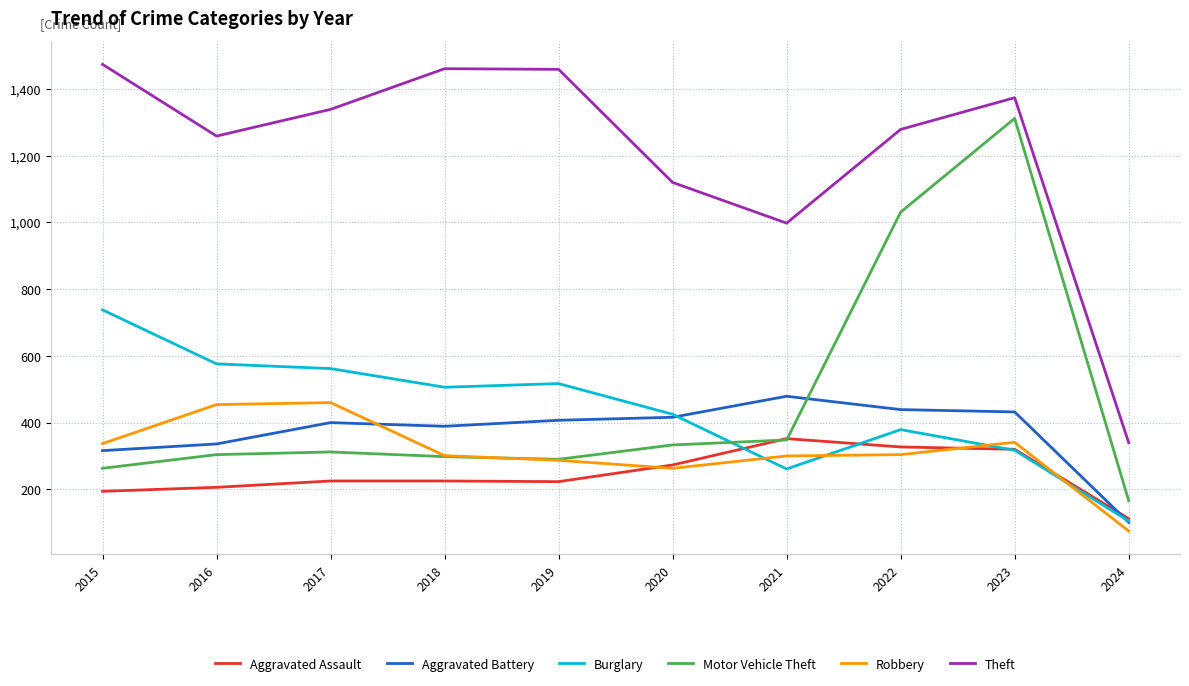

What is the greatest value displayed?

1474